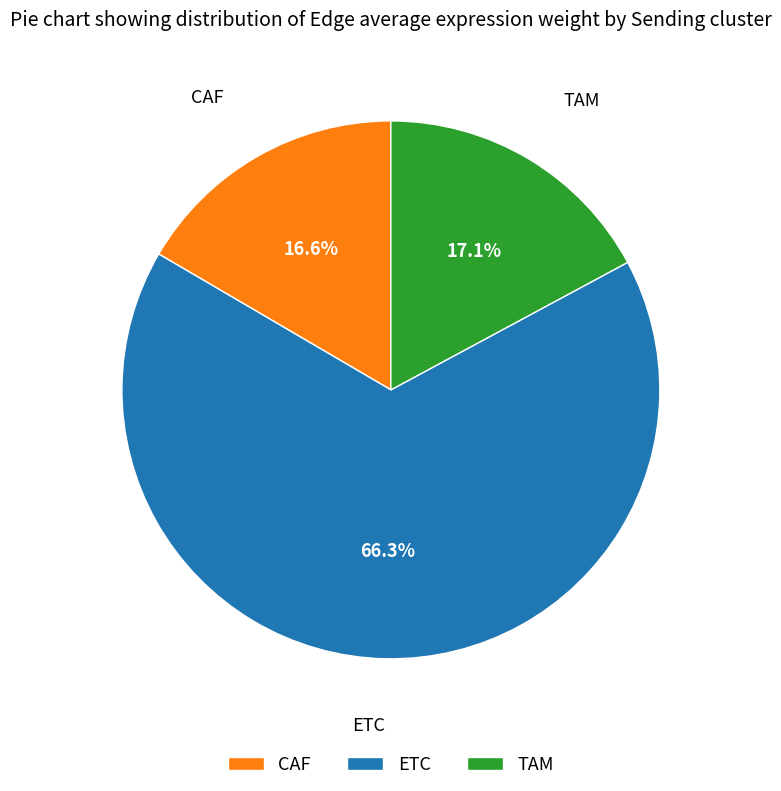

Which has a higher value, ETC or TAM?

ETC